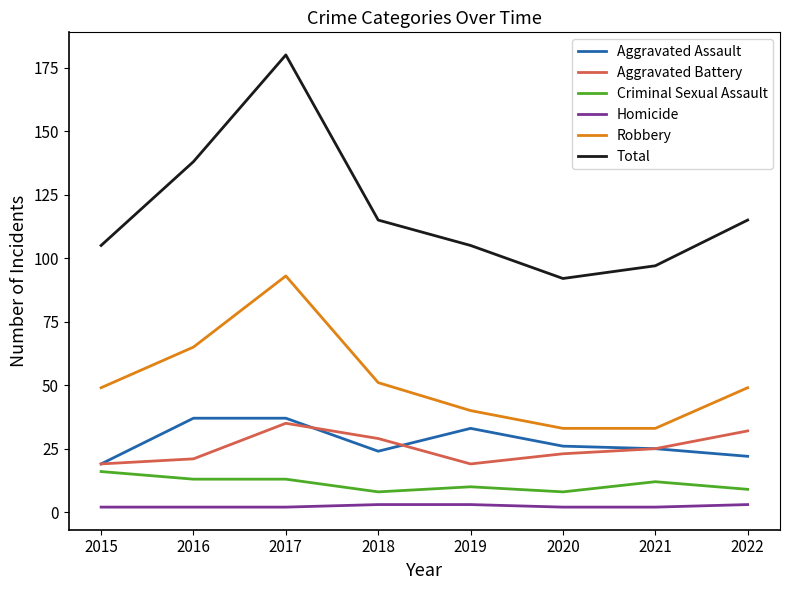

What are all the series names shown in the legend?

Aggravated Assault, Aggravated Battery, Criminal Sexual Assault, Homicide, Robbery, Total